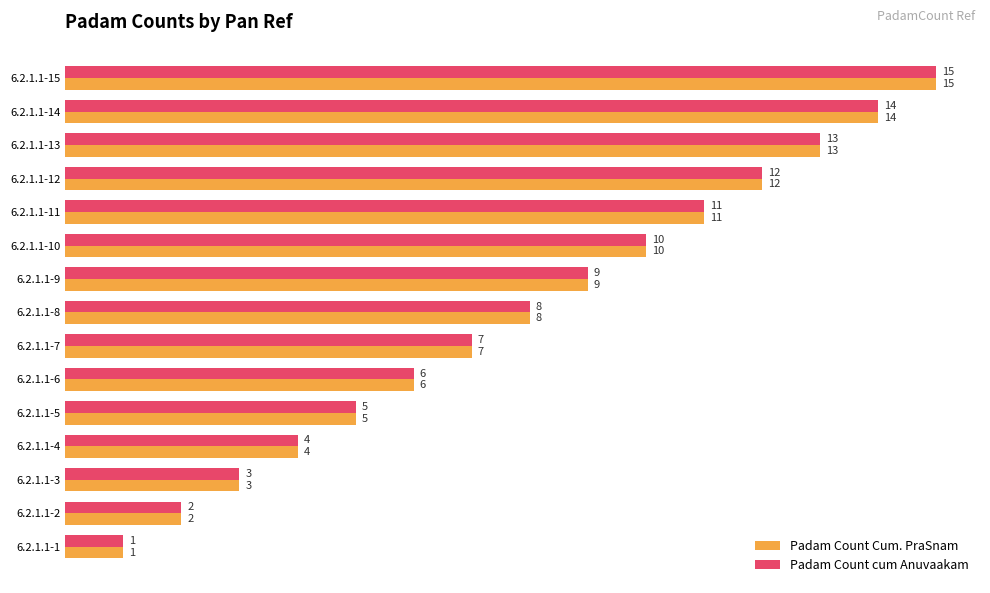

What is the difference between the maximum and minimum values in the Padam Count Cum. PraSnam series?

14